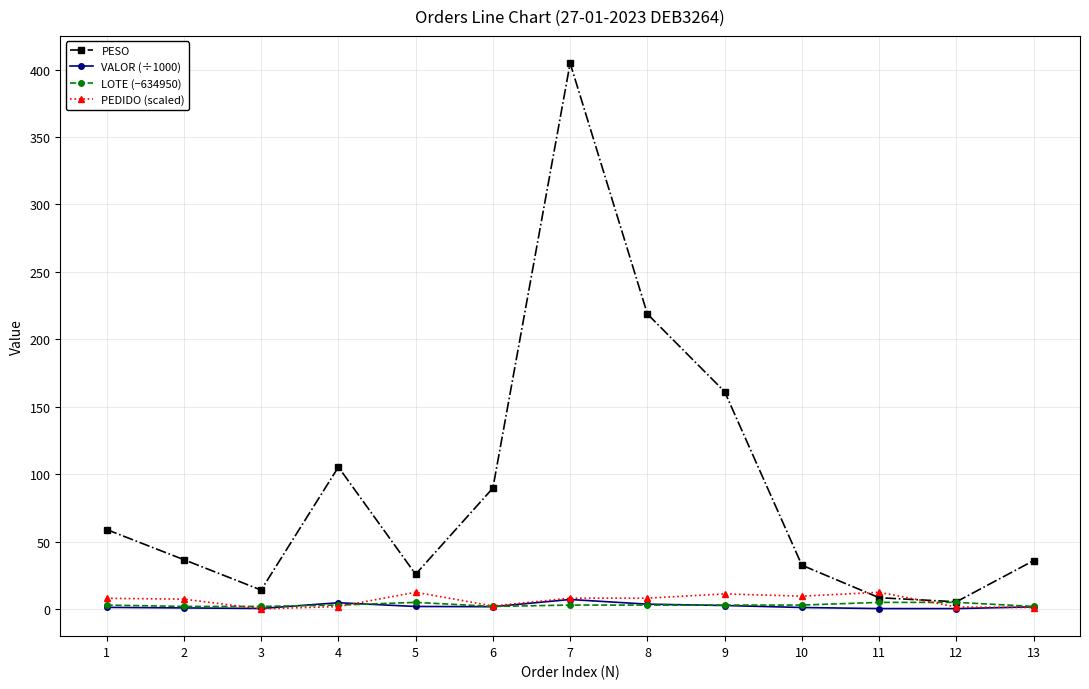

Is it true that LOTE (−634950) equals 5.0 at 11?

True